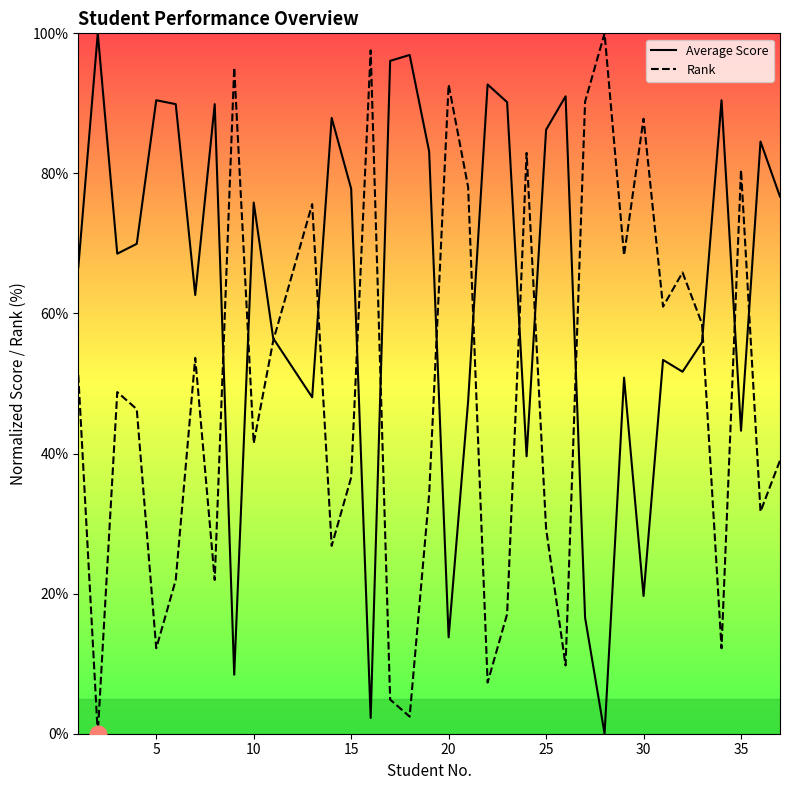

Which series has the largest total across all categories?

Average Score